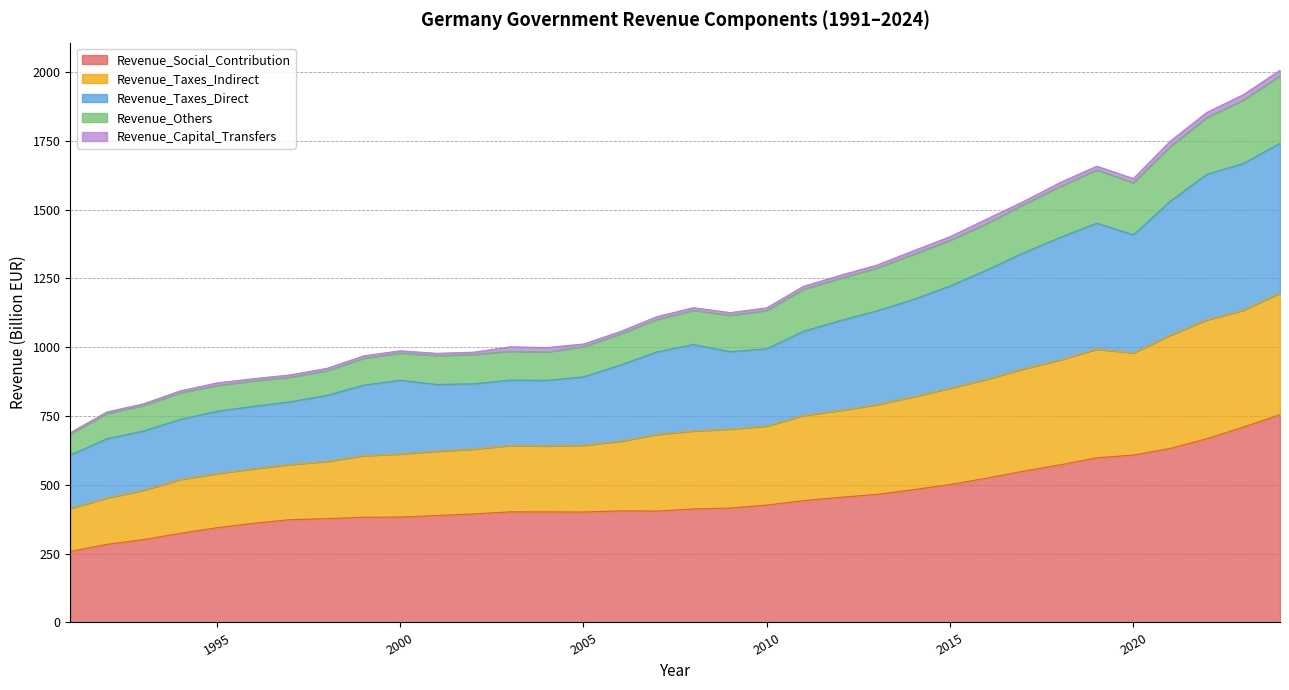

What is the lowest value of the Revenue_Social_Contribution series?

258.2